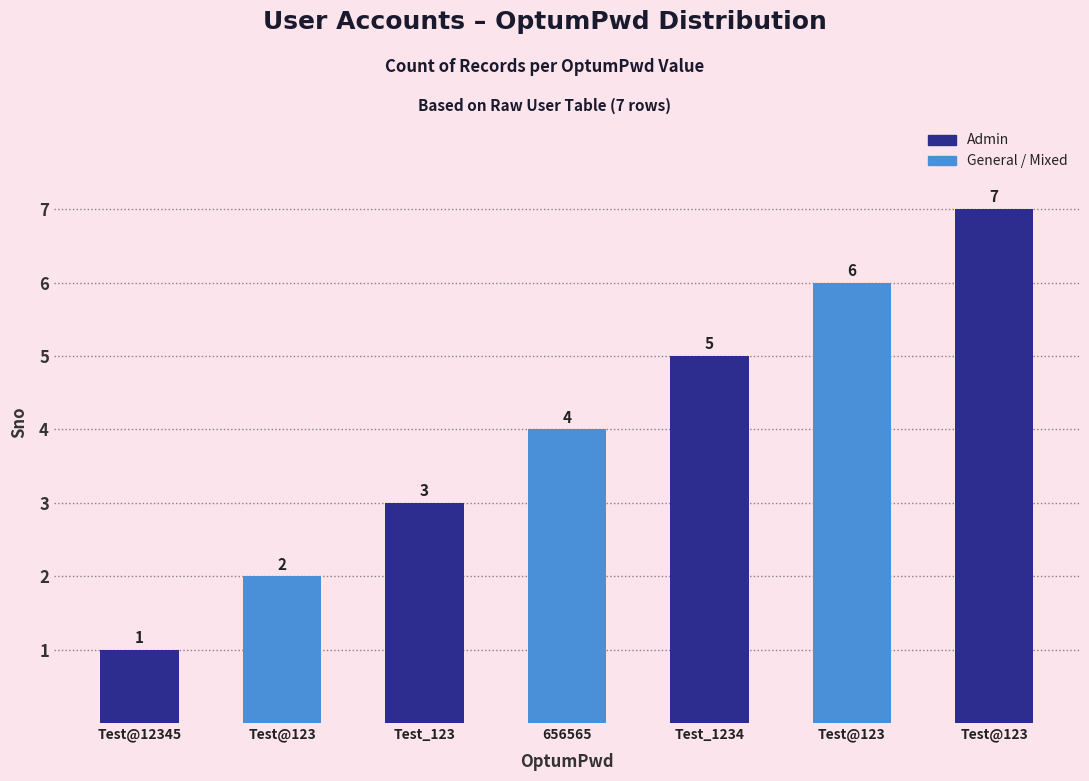

Does the chart contain stacked bars?

No